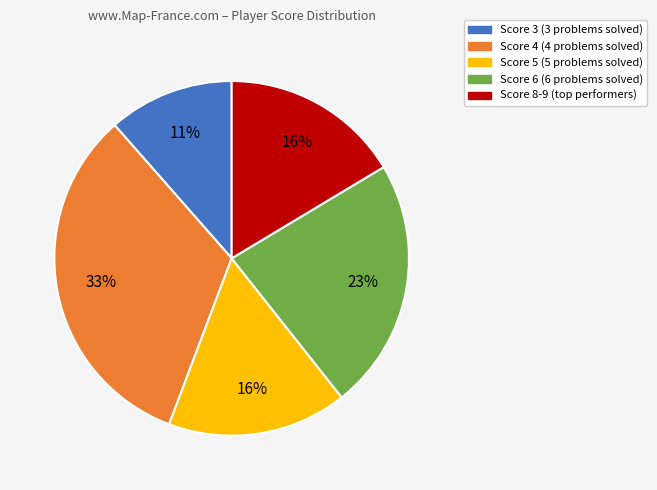

Approximately how many times larger is the value at Score 8-9 compared to Score 6?

0.7